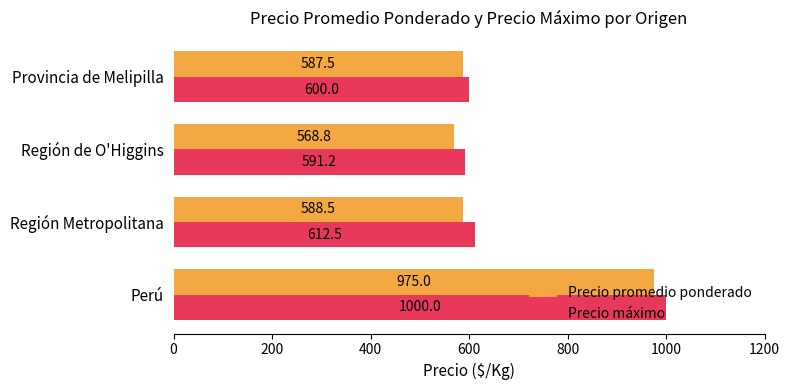

Which series has the largest total across all categories?

Precio máximo